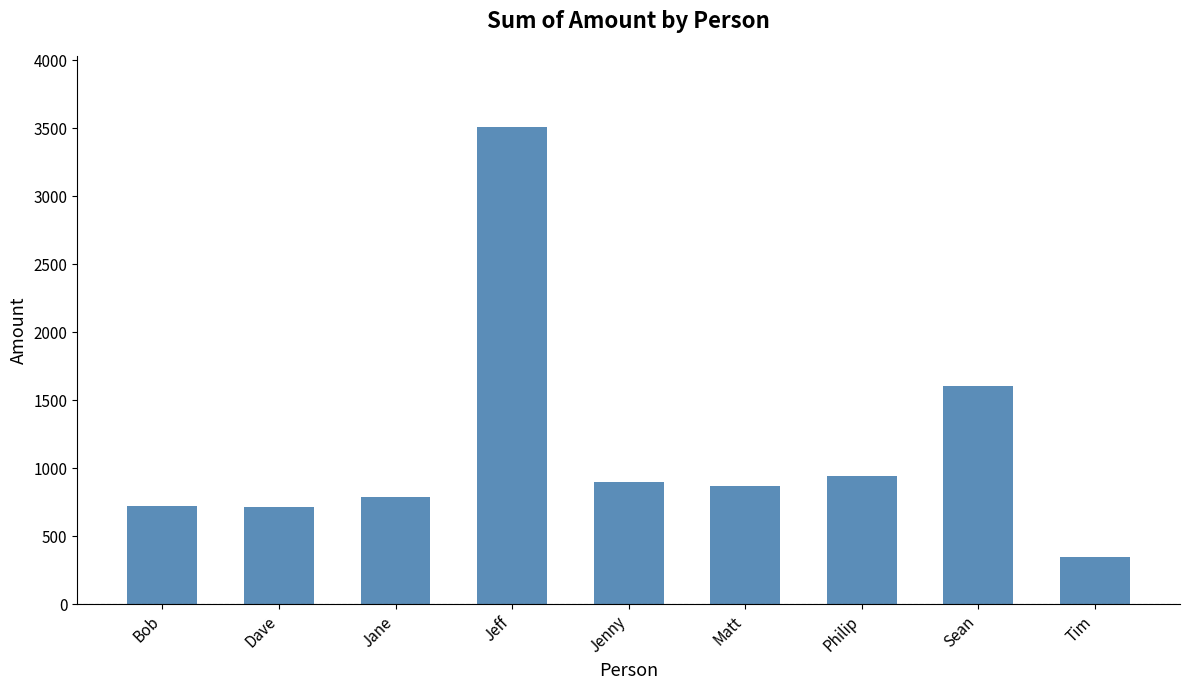

Which category has the lowest value across all series?

Tim